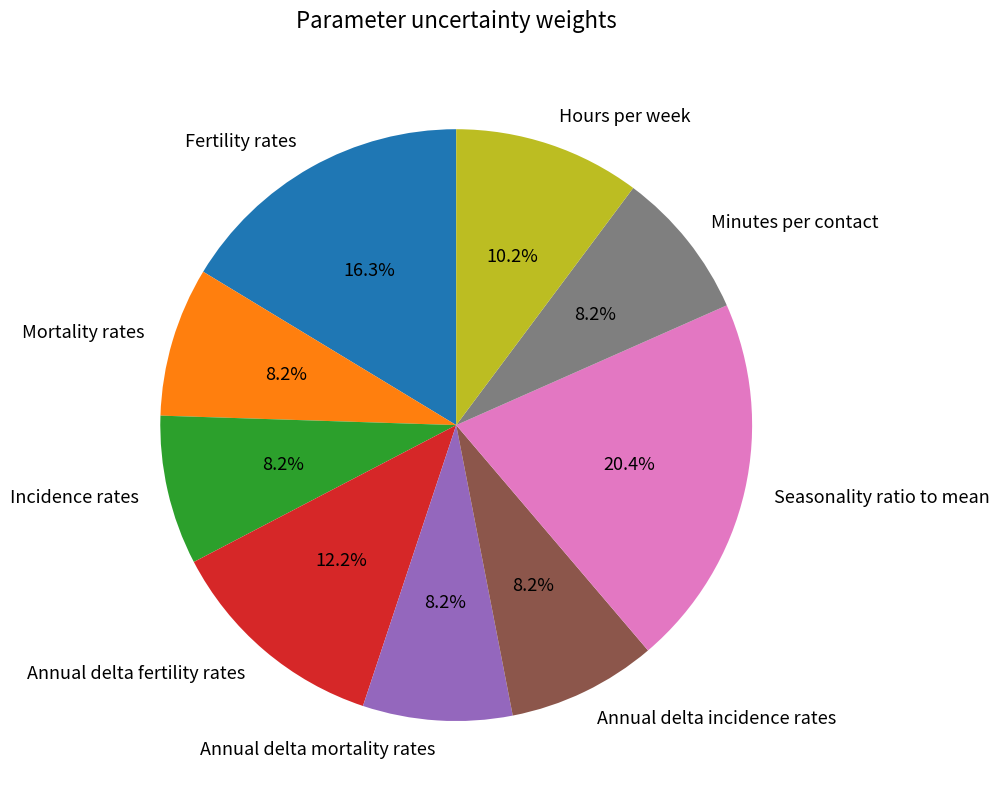

Which slice is the largest?

Seasonality ratio to mean